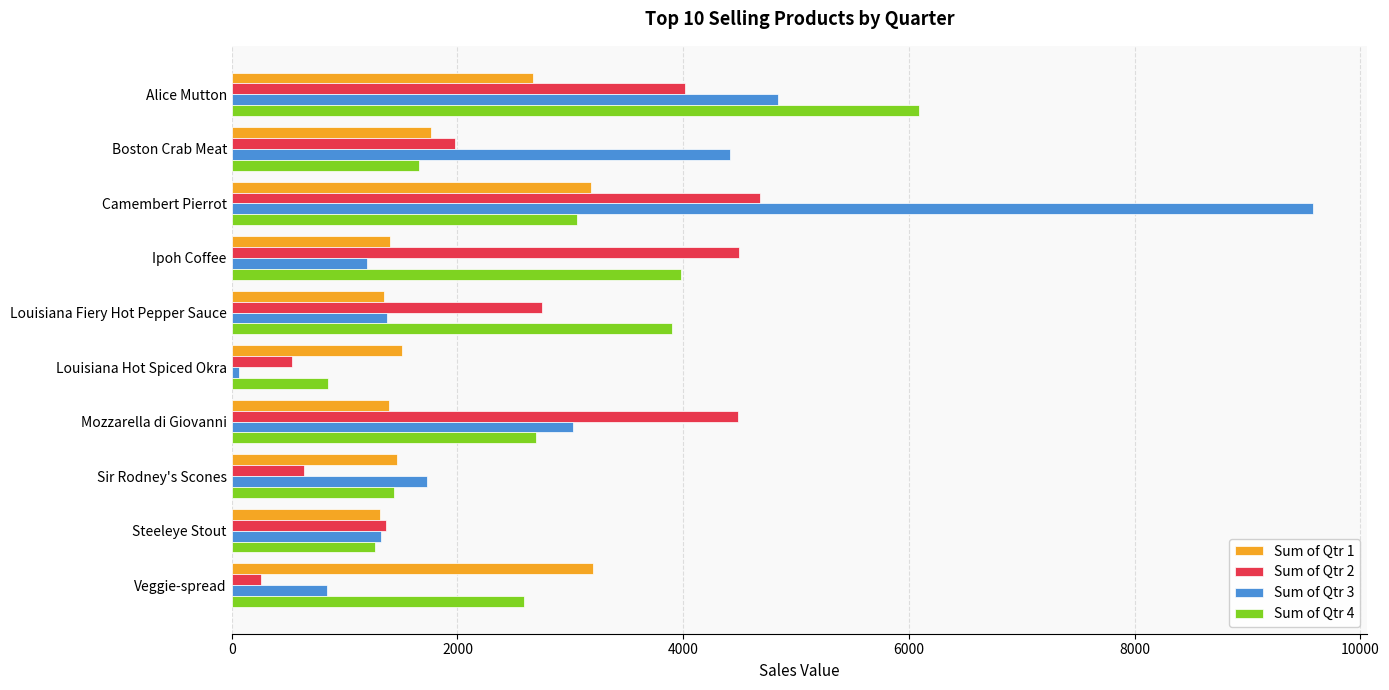

At which category is the sum across all series the highest?

Camembert Pierrot